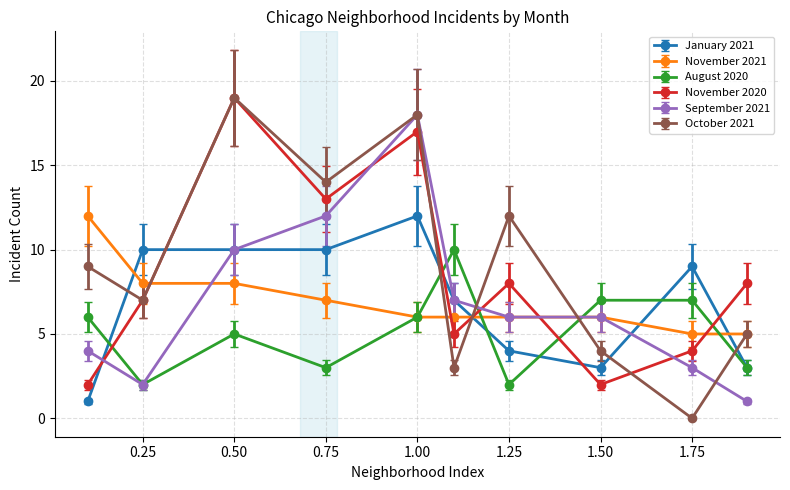

True or false: August 2020 and October 2021 intersect in this chart.

True